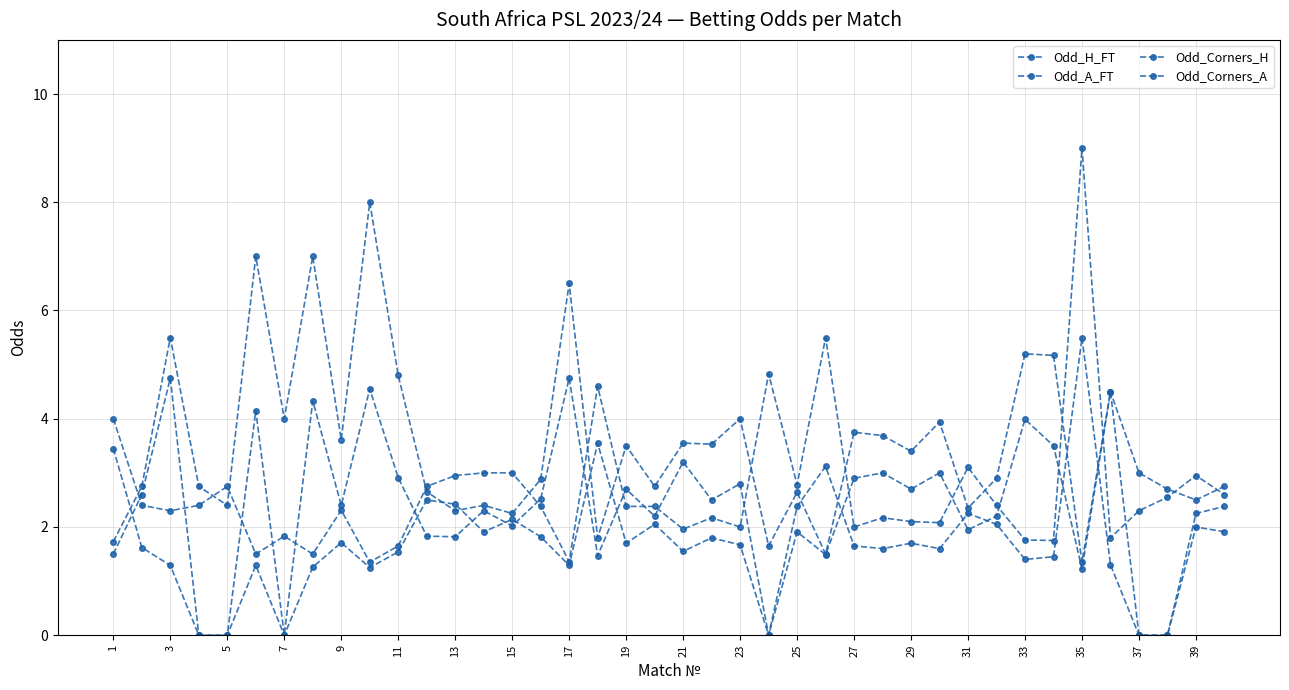

At which label does Odd_Corners_A first exceed 2?

3